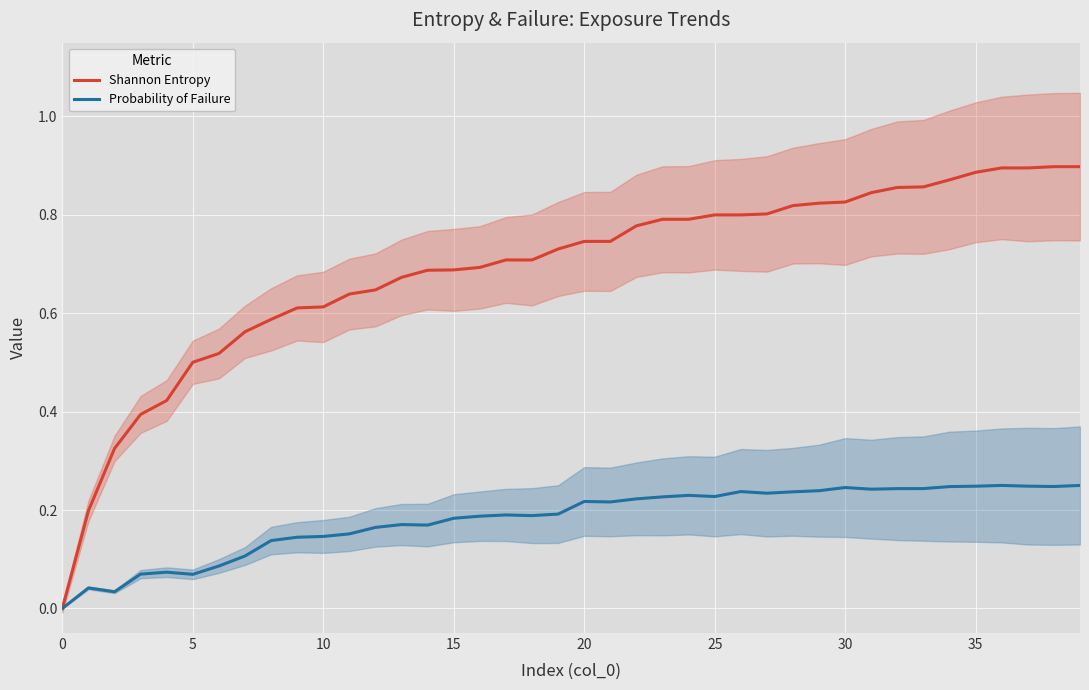

True or false: Probability of Failure has a value of 0.4 at 26.

False